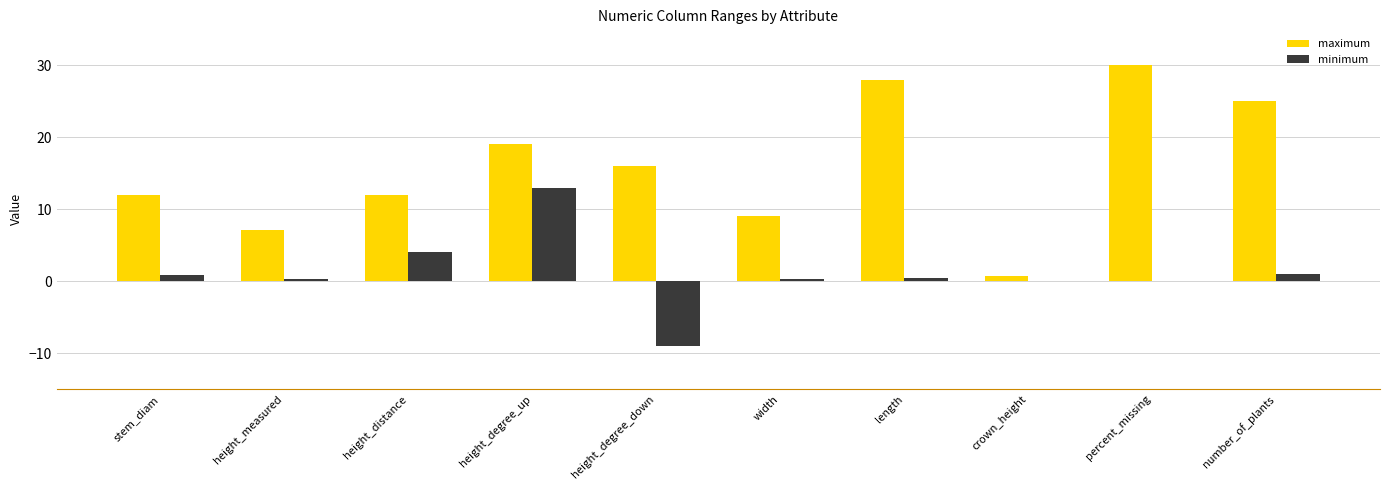

Which category has the highest value in the maximum series?

percent_missing